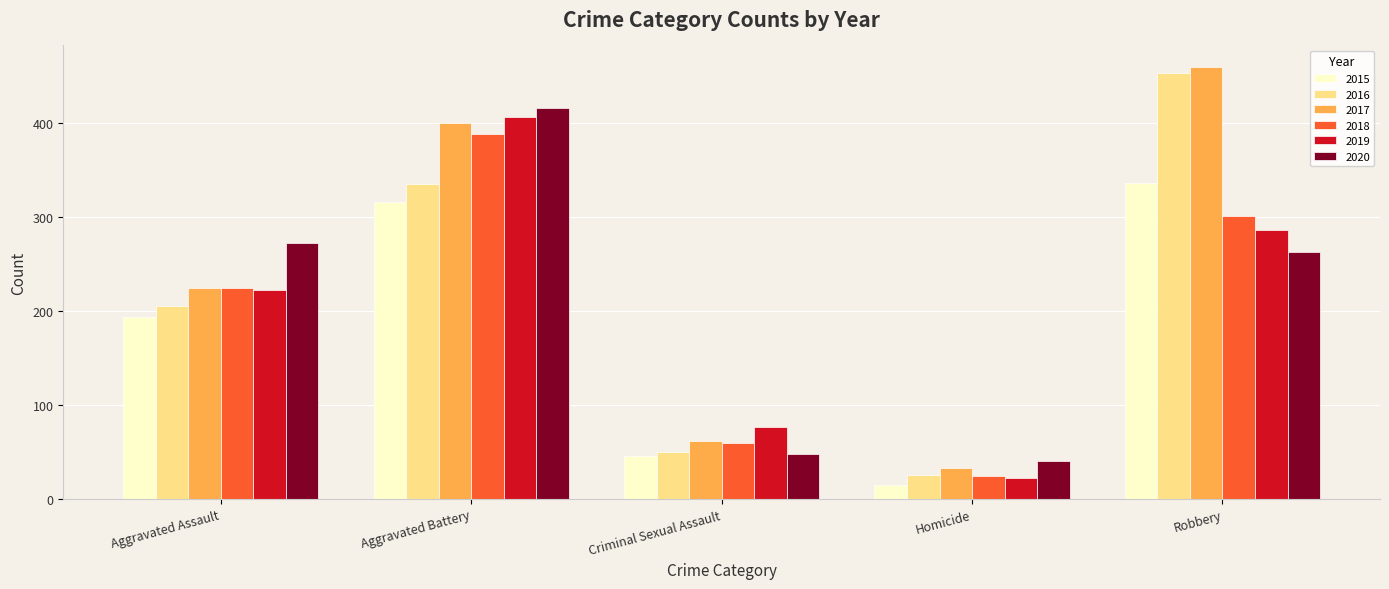

How many categories are shown in the chart?

5